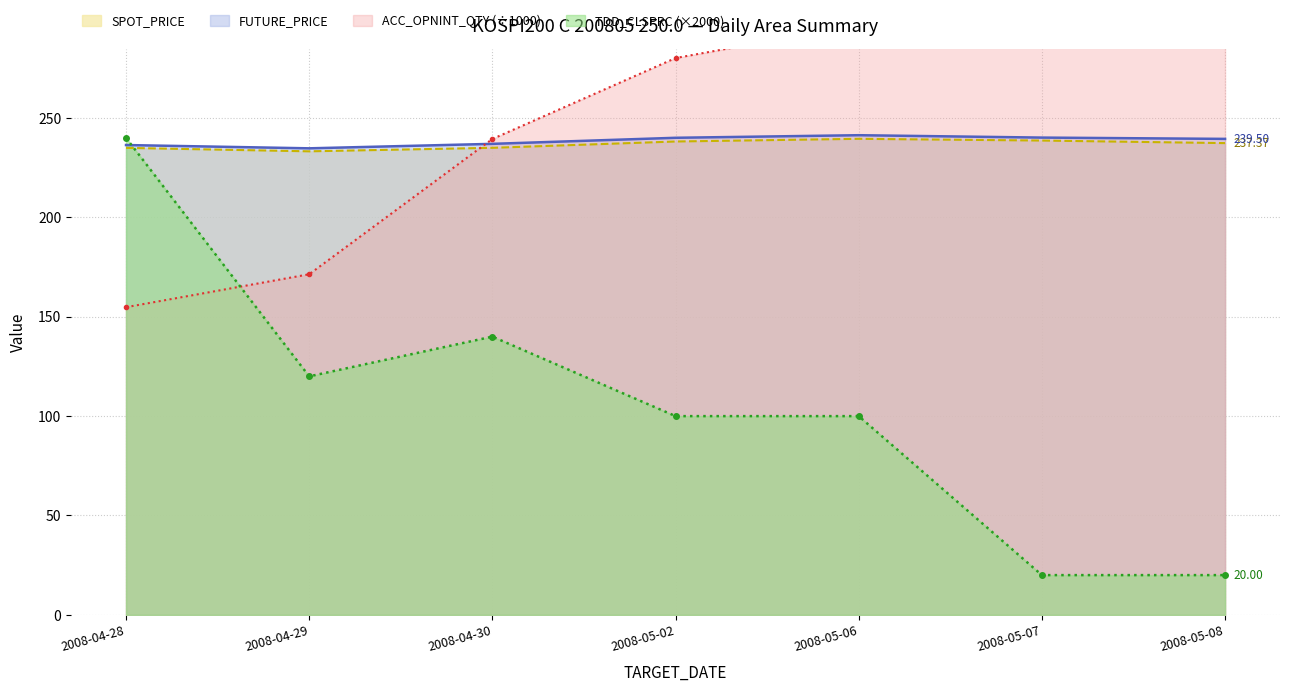

Reading left to right, extract all data points from this chart.

FUTURE_PRICE: 2008-04-28=236.4	2008-04-29=234.8	2008-04-30=237.0	2008-05-02=240.1	2008-05-06=241.3	2008-05-07=240.2	2008-05-08=239.5
SPOT_PRICE: 2008-04-28=235.0	2008-04-29=233.2	2008-04-30=235.0	2008-05-02=238.2	2008-05-06=239.5	2008-05-07=238.7	2008-05-08=237.4
TDD_CLSPRC: 2008-04-28=240.0	2008-04-29=120.0	2008-04-30=140.0	2008-05-02=100.0	2008-05-06=100.0	2008-05-07=20.0	2008-05-08=20.0
ACC_OPNINT_QTY: 2008-04-28=154.8	2008-04-29=171.4	2008-04-30=239.4	2008-05-02=280.2	2008-05-06=296.9	2008-05-07=305.0	2008-05-08=305.1